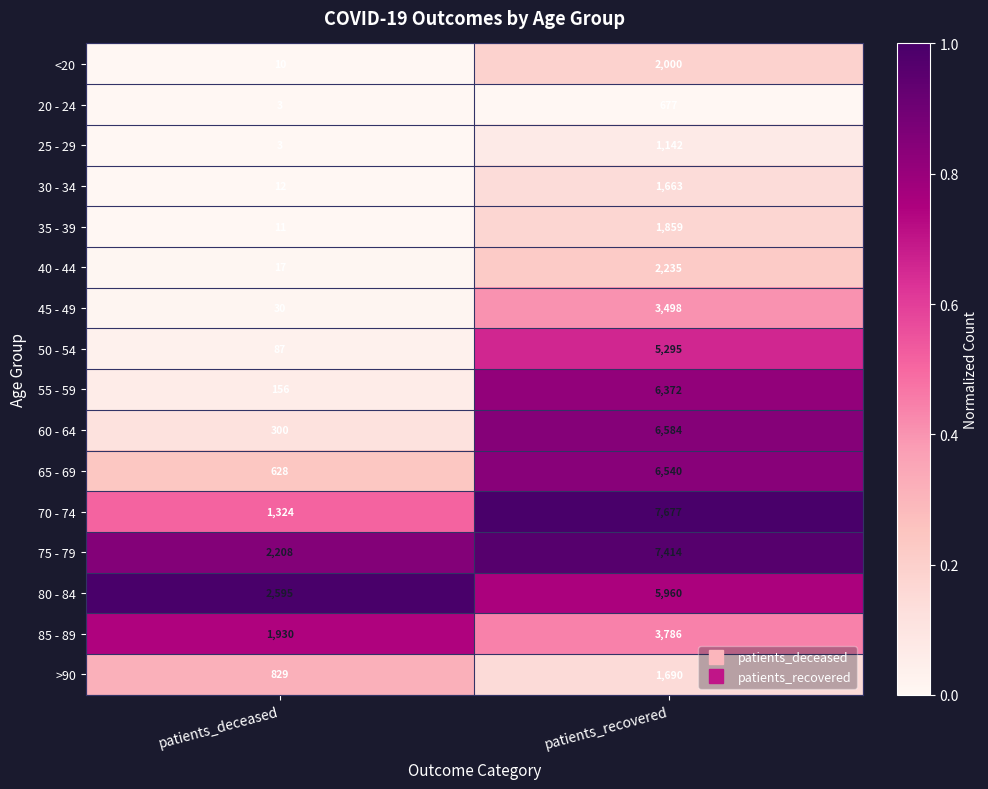

Which category has the lowest value across all series?

patients_deceased